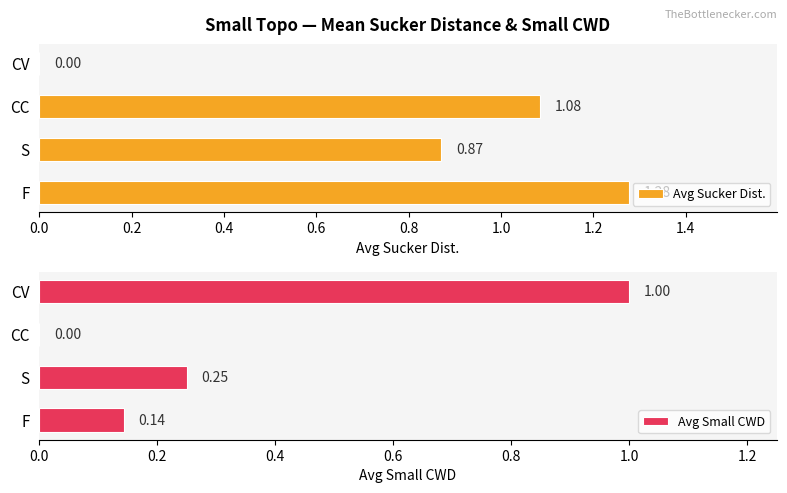

Where is Avg Sucker Dist. nearest to the value 0?

CV